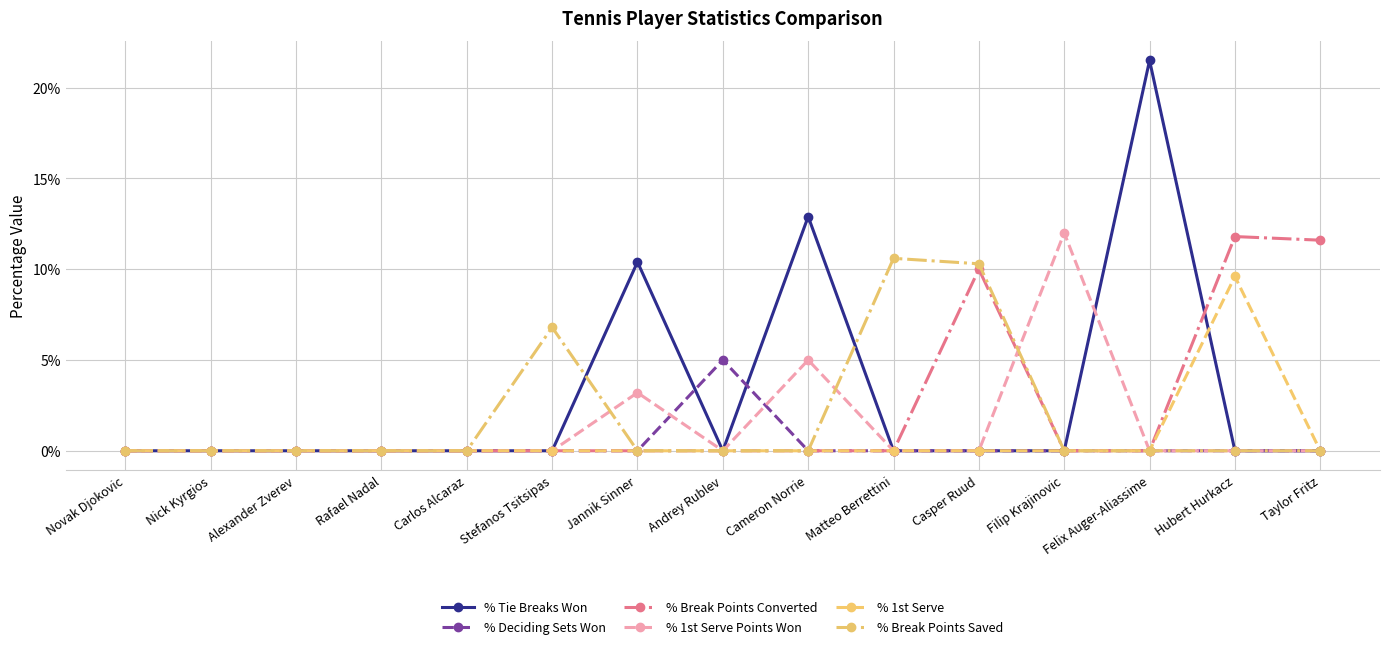

What is the greatest value displayed?

0.2